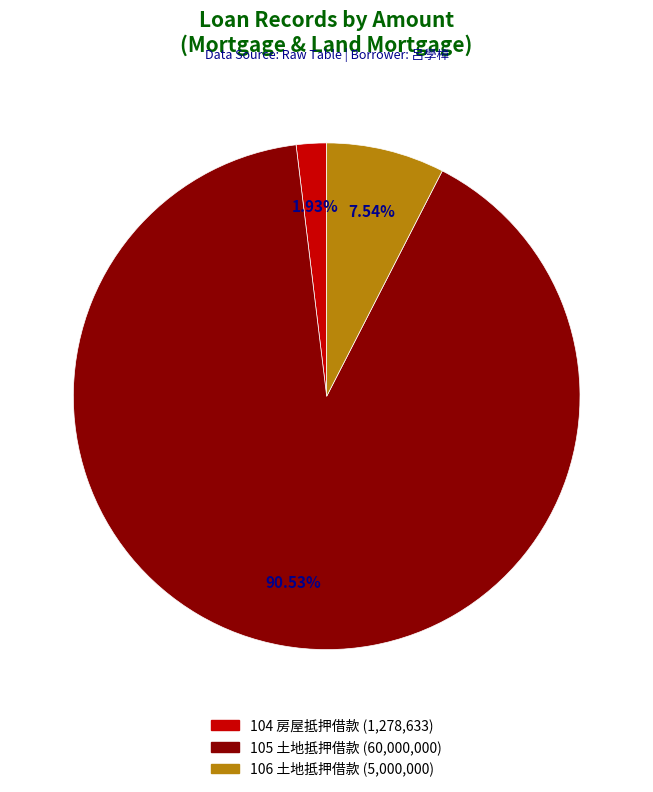

How many slices are in this pie chart?

3